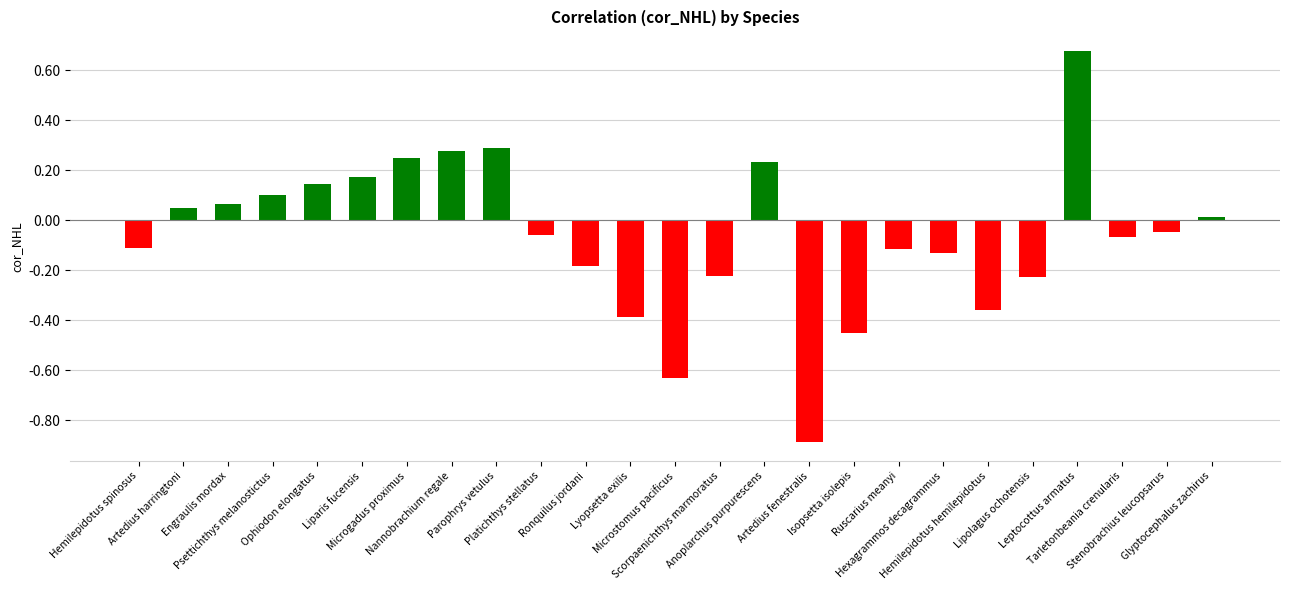

What is the difference between the second highest and second lowest values?

0.9